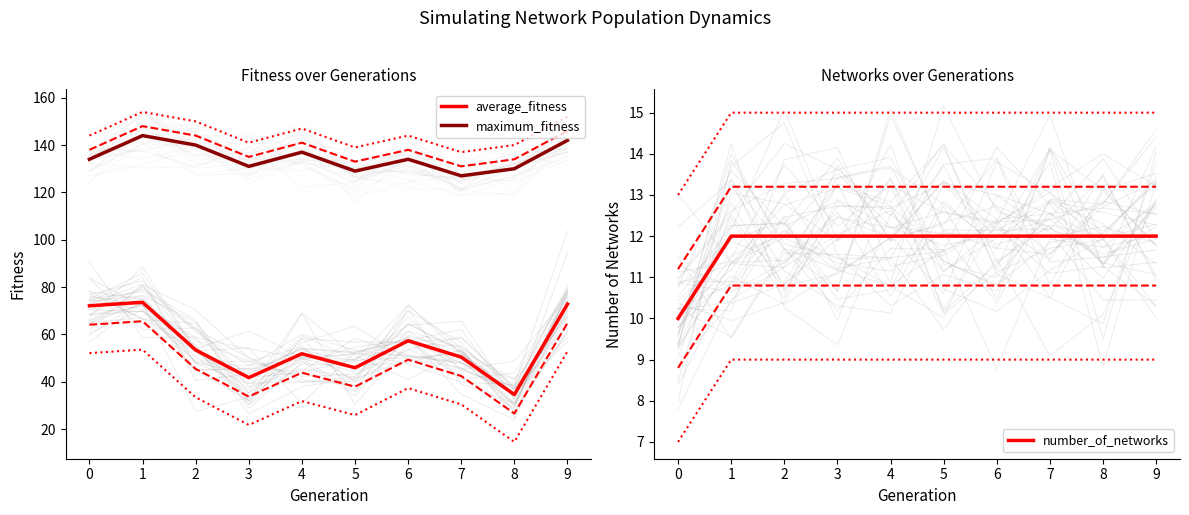

What is the total value across all series at 1?

229.6